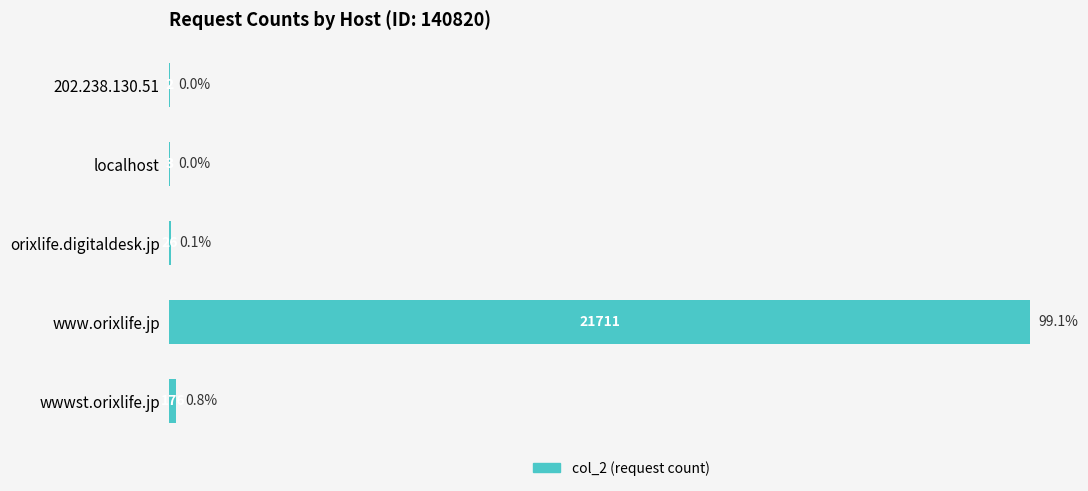

Reading top to bottom, what are all the values shown in this chart?

202.238.130.51=2	localhost=3	orixlife.digitaldesk.jp=26	www.orixlife.jp=21711	wwwst.orixlife.jp=176